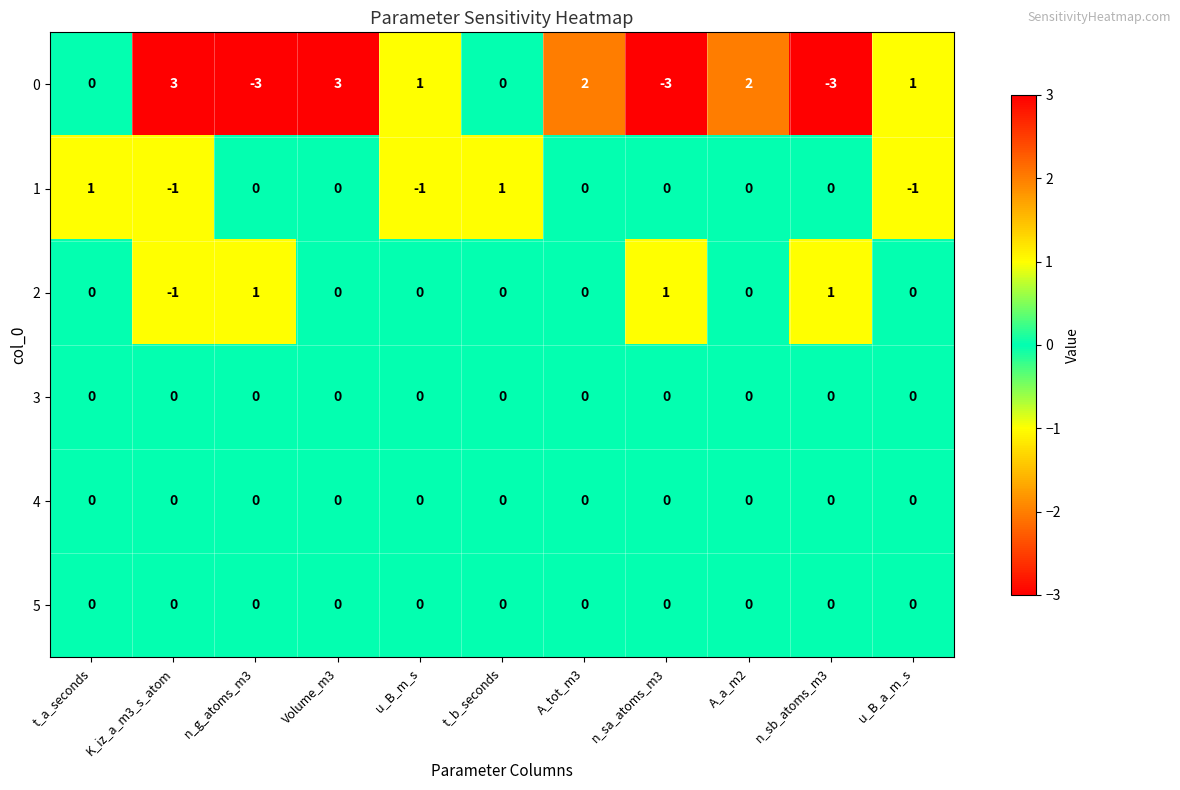

What is the smallest value displayed?

-3